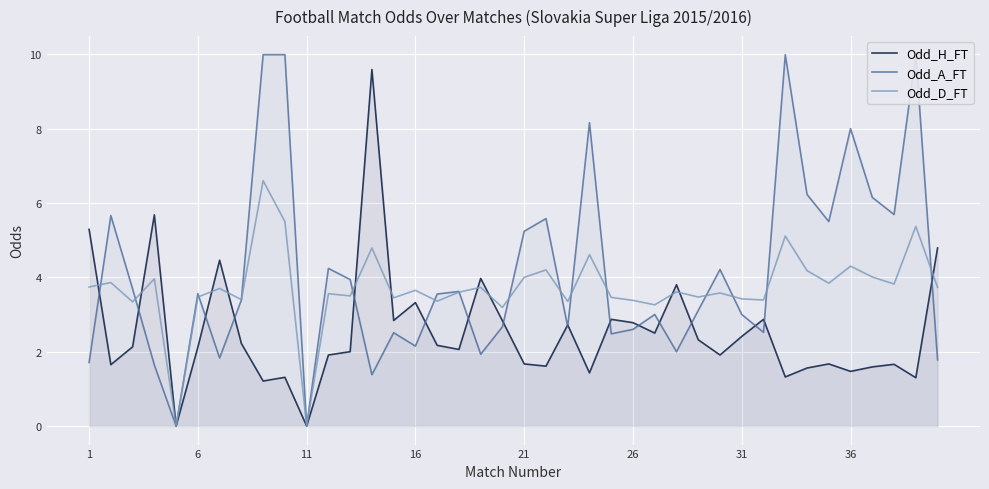

What is the highest value of the Odd_H_FT series?

9.6